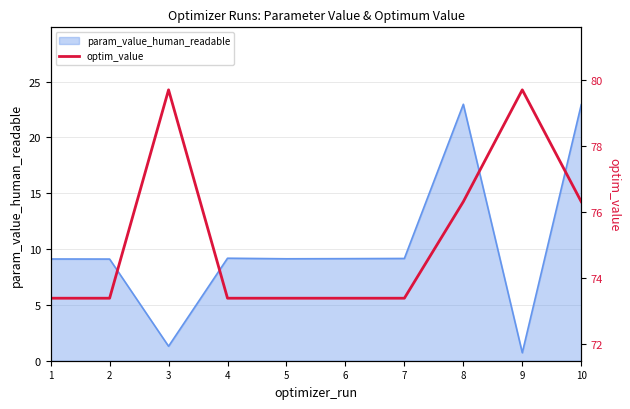

Reading left to right, extract all data points from this chart.

1=73.4	2=73.4	3=79.7	4=73.4	5=73.4	6=73.4	7=73.4	8=76.3	9=79.7	10=76.3